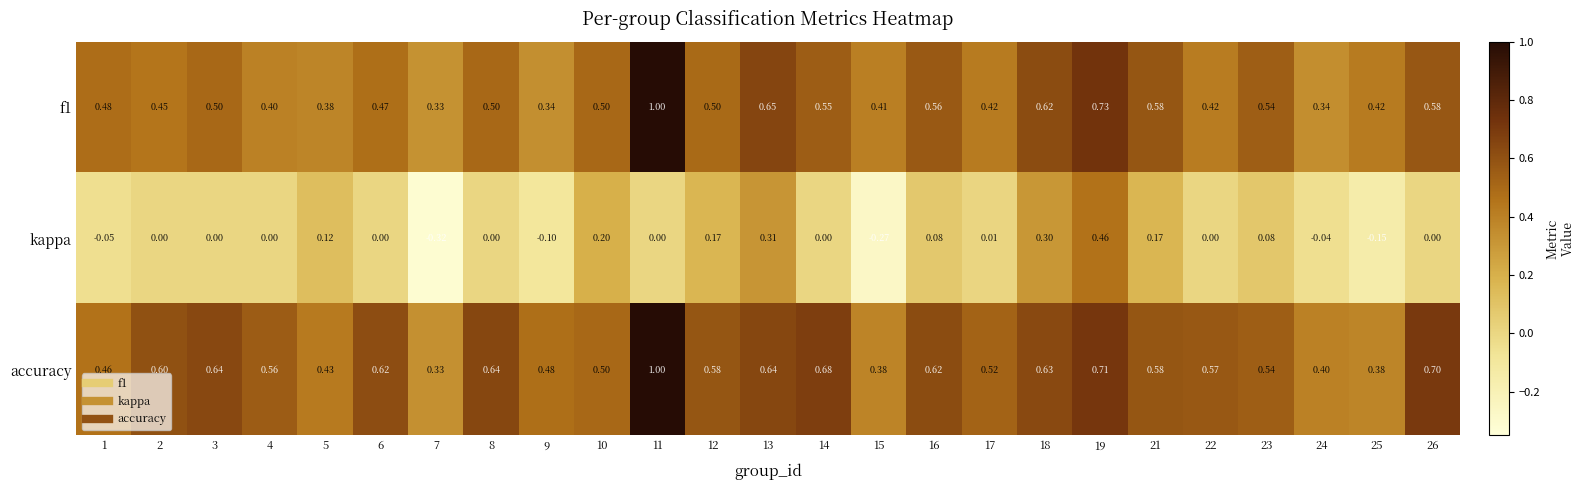

At how many categories does at least one series exceed 0?

25